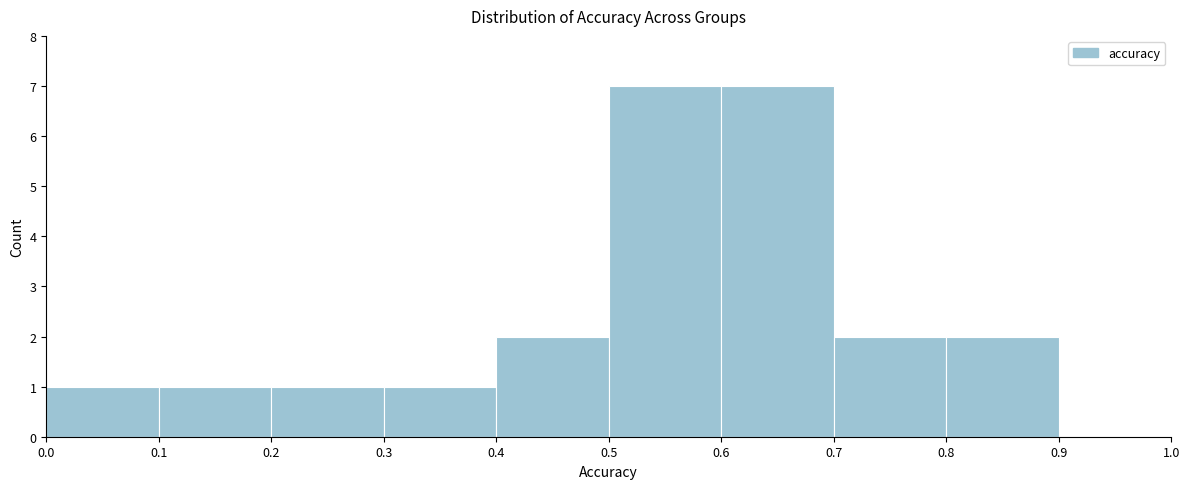

What is the height of the bar covering 0.4 to 0.5 on the x-axis? The values are not printed on the chart, so give them approximately, as read against the axis.

2